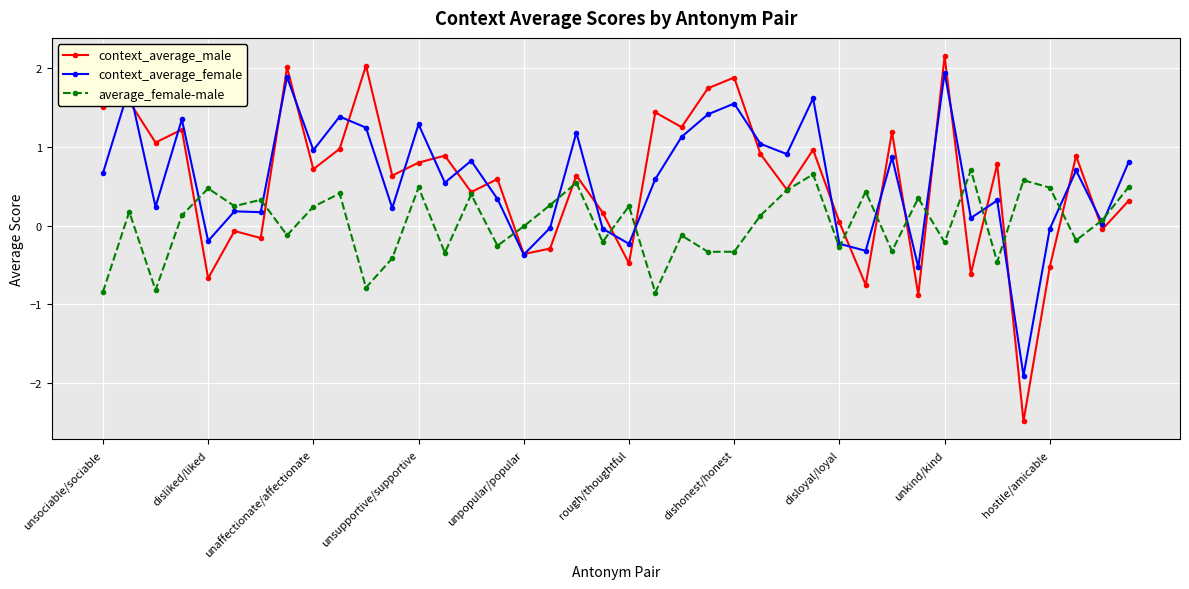

Which series has the largest range (max minus min)?

context_average_male